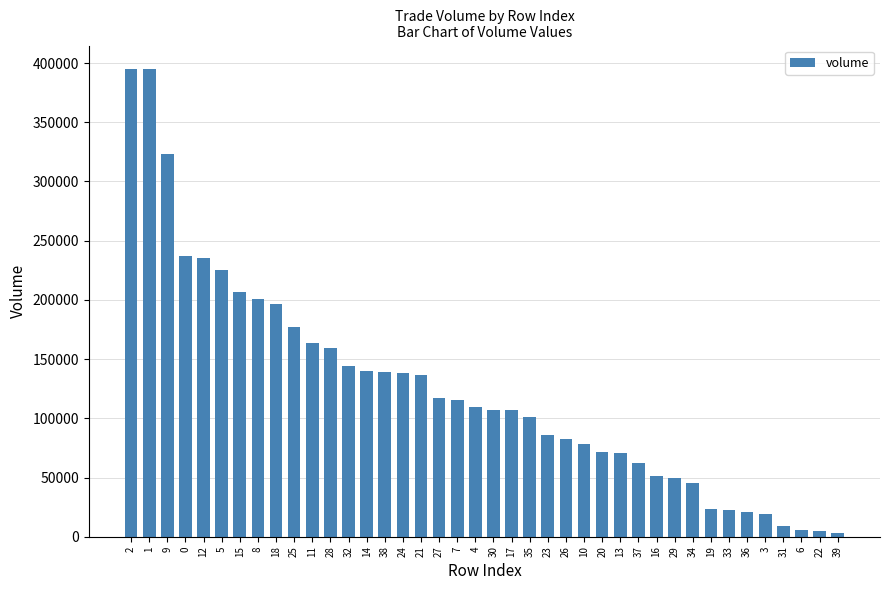

How many bars are there in total?

40